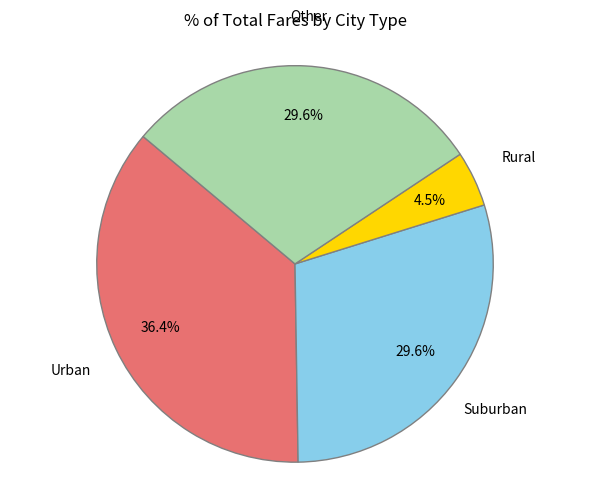

Does any single category account for the majority?

No